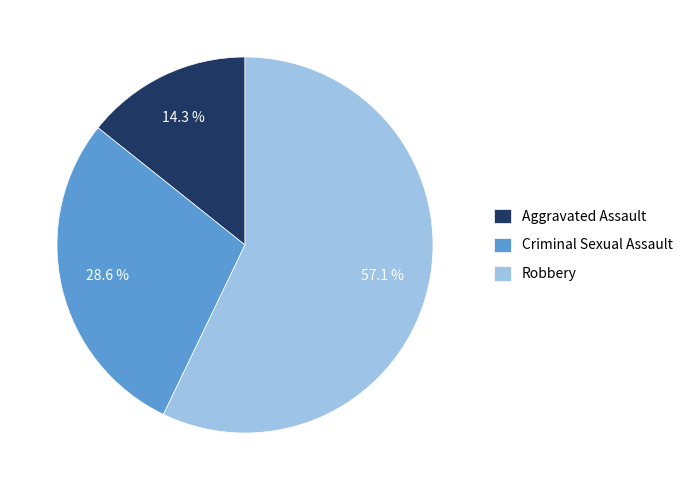

True or false: Aggravated Assault accounts for 1% of the total.

False